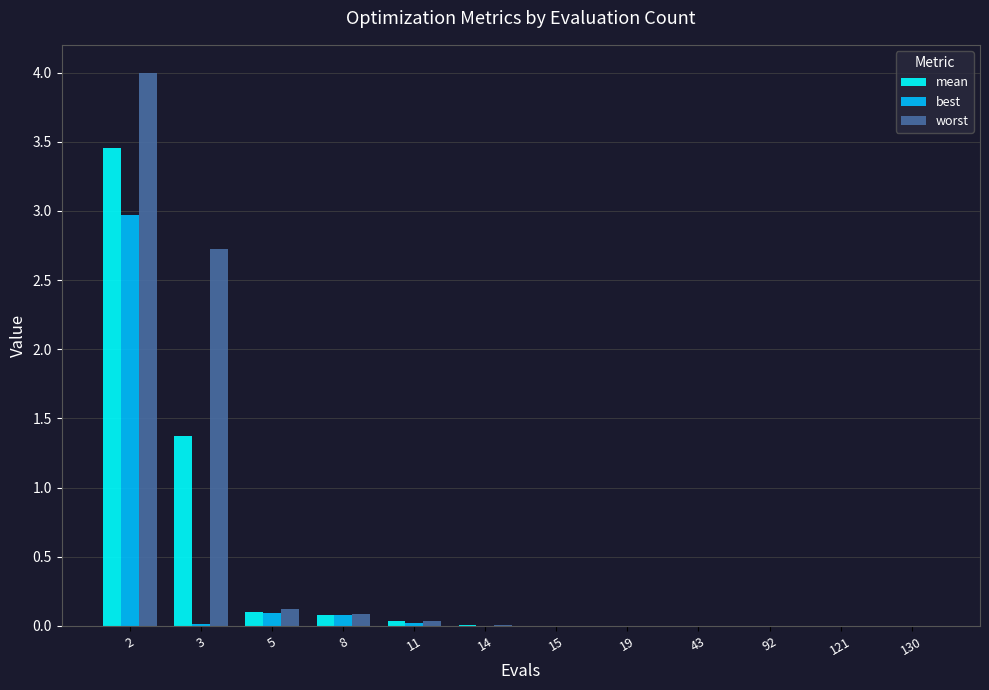

Which series has the largest total across all categories?

worst